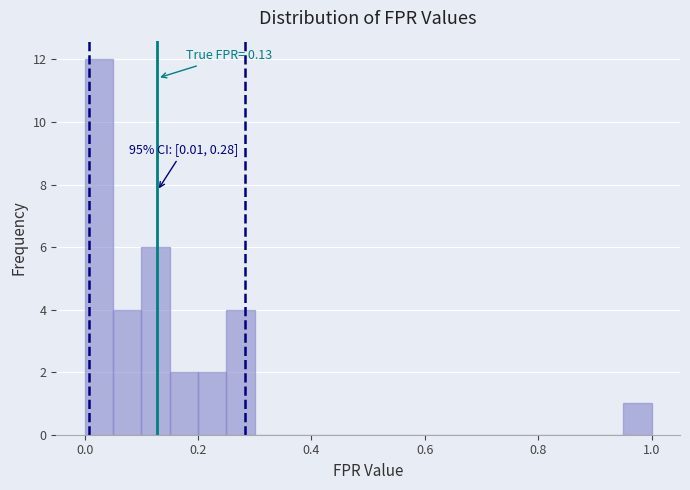

Around what value on the x-axis is the tallest bar? Give the approximate position of its centre, as read against the axis.

0.02